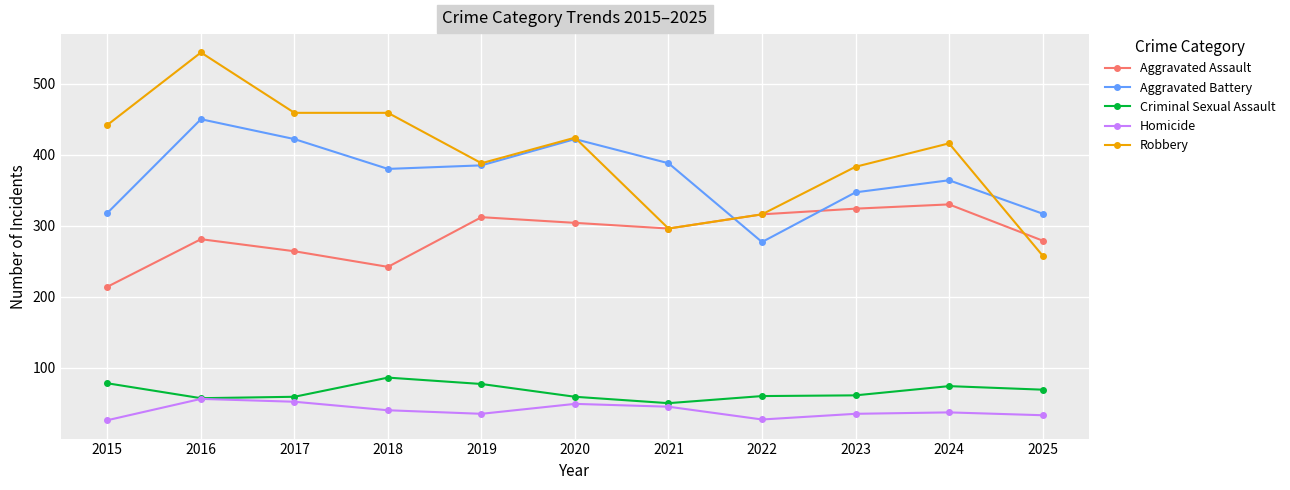

At which label does Homicide first exceed 37?

2016